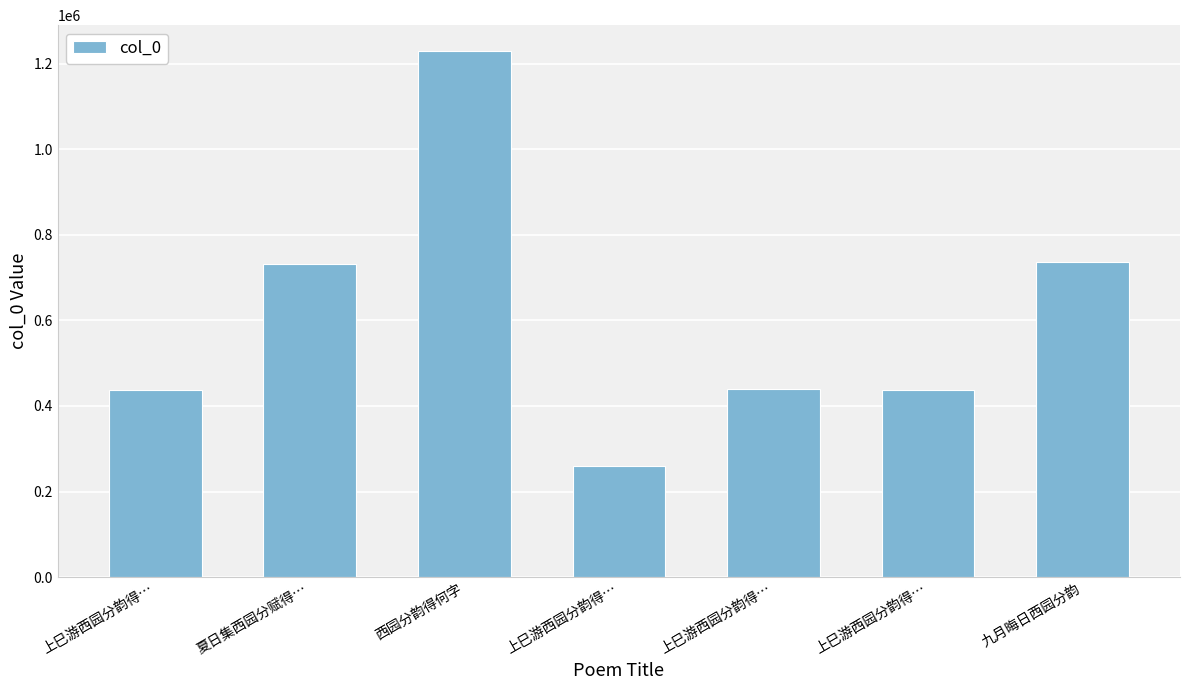

How many distinct data groups are displayed?

1